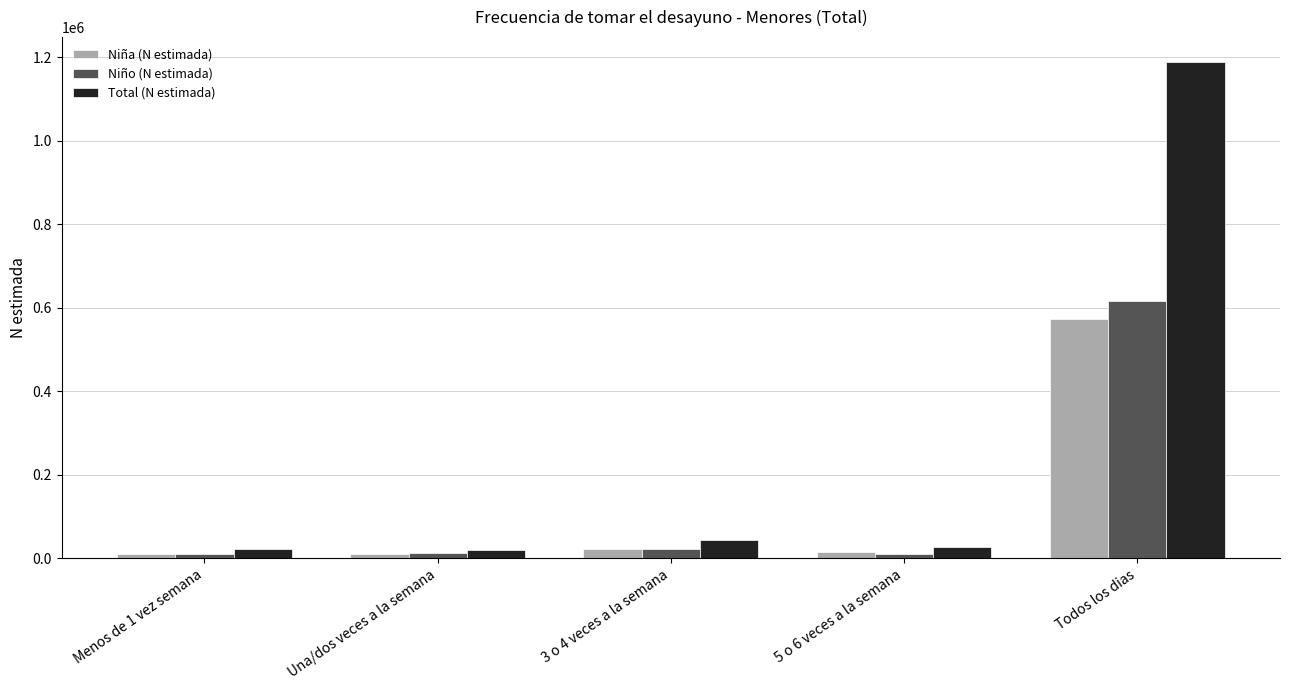

What is the value of the Niño (N estimada) bar at the 4th from the left?

10003